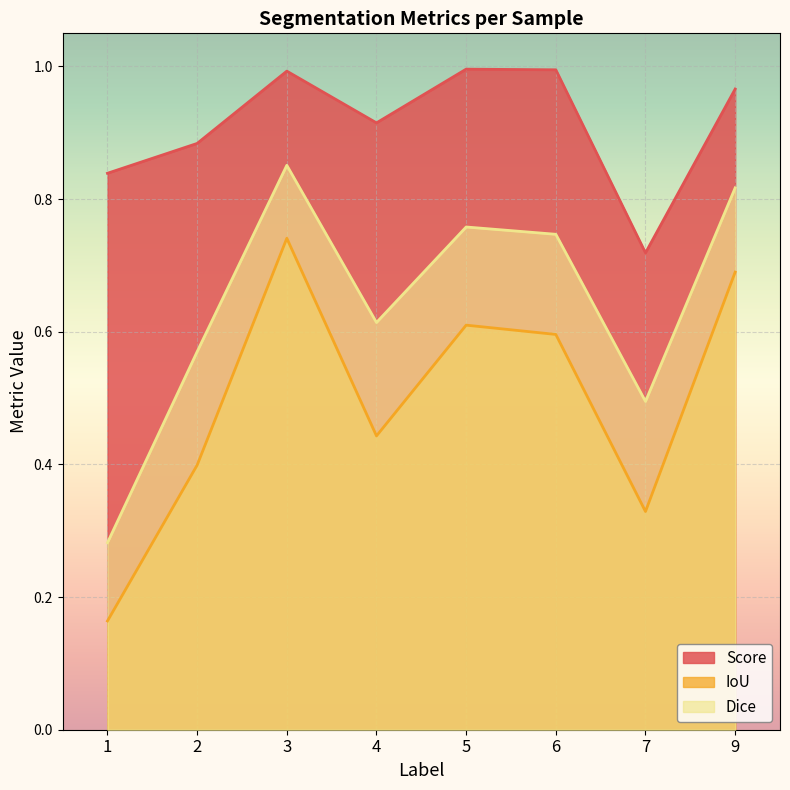

Reading right to left, list all the values displayed in this chart.

Score: 9=1.0	7=0.7	6=1.0	5=1.0	4=0.9	3=1.0	2=0.9	1=0.8
IoU: 9=0.7	7=0.3	6=0.6	5=0.6	4=0.4	3=0.7	2=0.4	1=0.2
Dice: 9=0.8	7=0.5	6=0.7	5=0.8	4=0.6	3=0.9	2=0.6	1=0.3